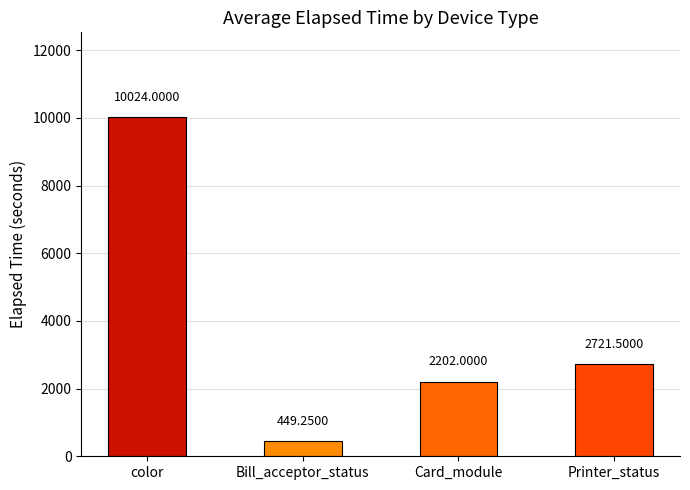

What is the ratio of the value at Card_module to the value at Printer_status?

0.8